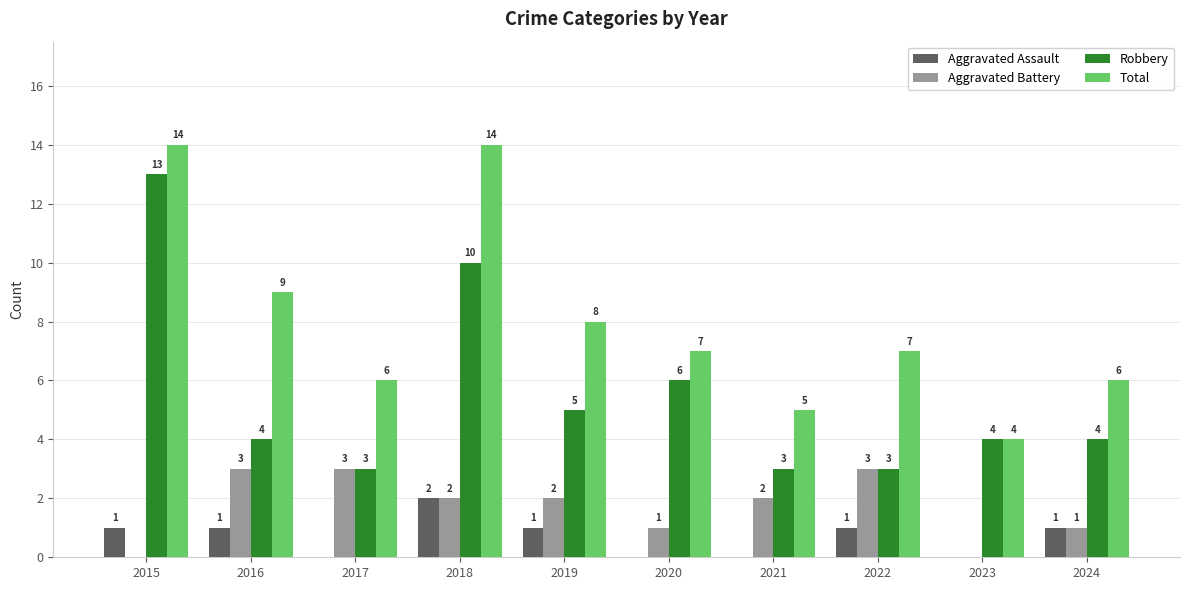

What is the sum of the Aggravated Assault values at 2020 and 2024?

1